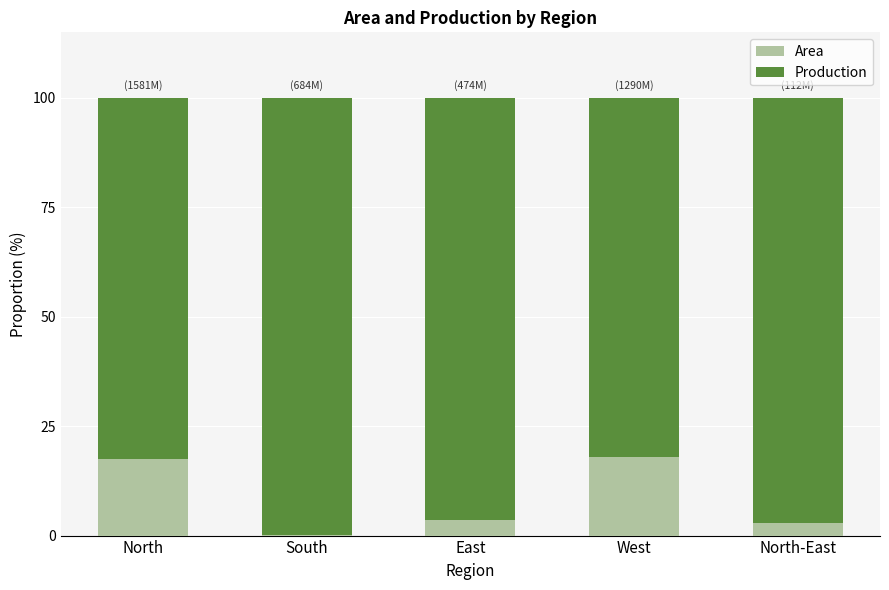

What is the approximate value of Area at East?

3.6